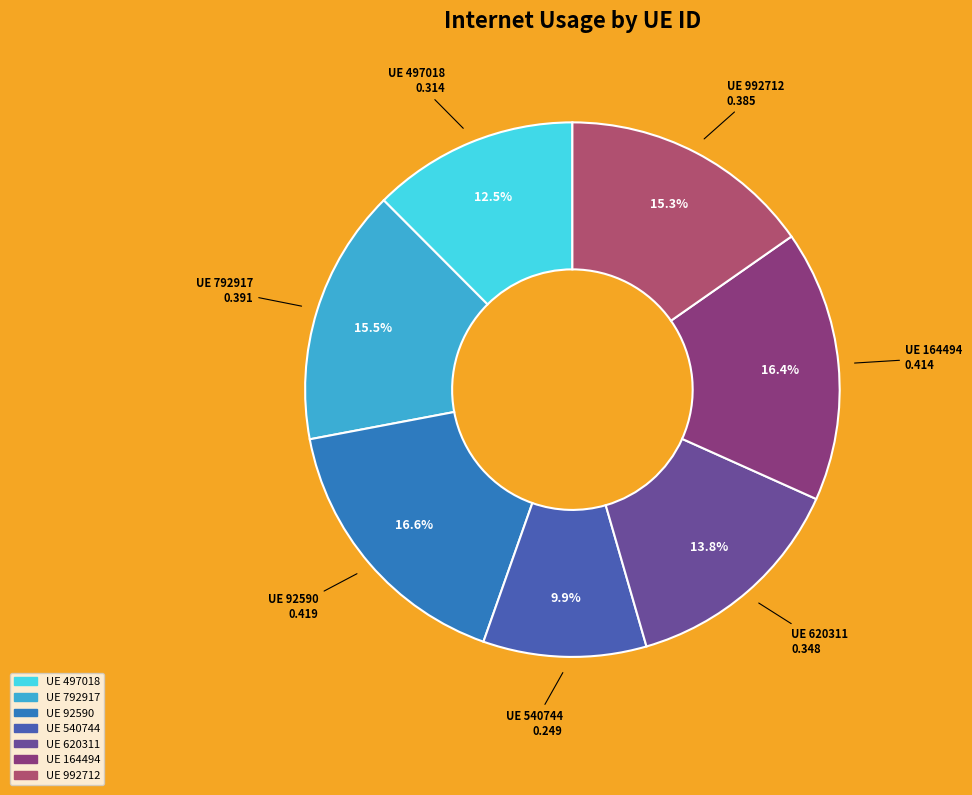

Does any single category account for the majority?

No